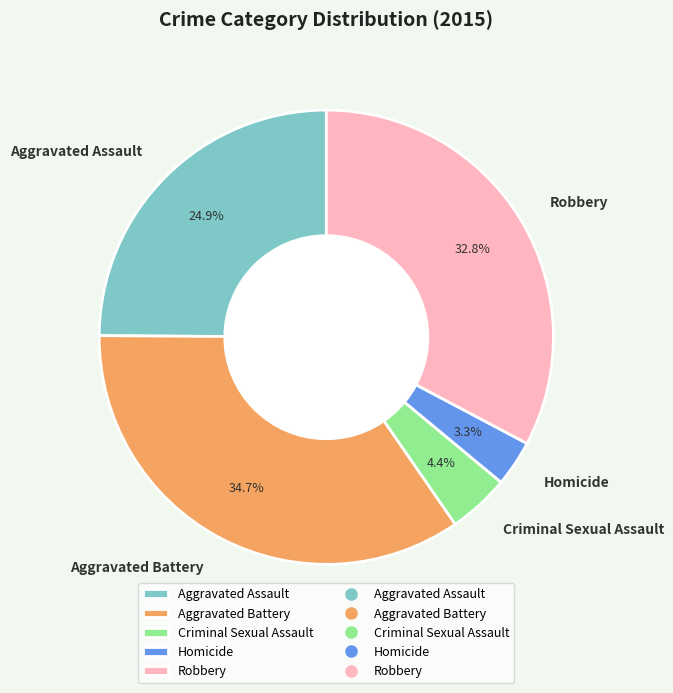

Does Criminal Sexual Assault account for over 50% of the chart?

No